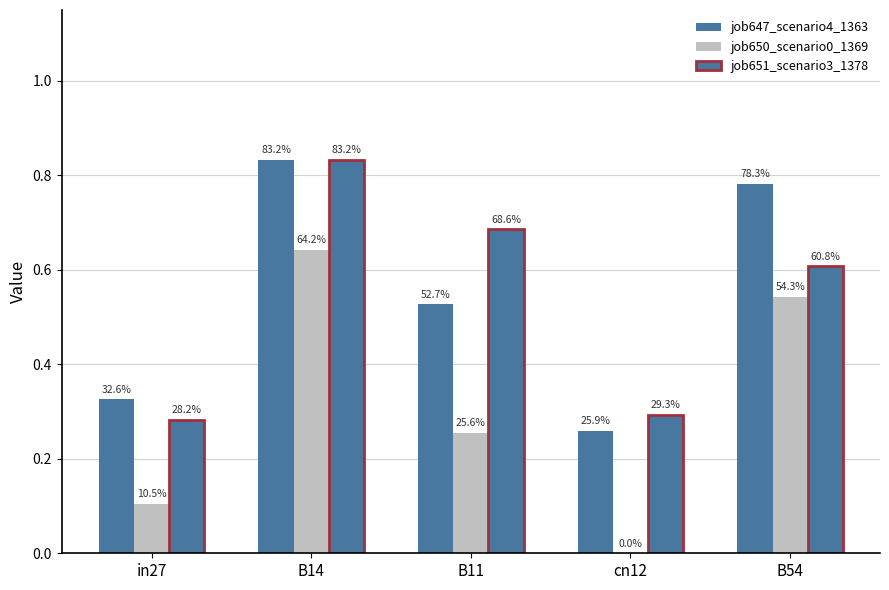

Reading left to right, extract all data points from this chart.

job647_scenario4_1363: 0.3	0.8	0.5	0.3	0.8
job650_scenario0_1369: 0.1	0.6	0.3	0.0	0.5
job651_scenario3_1378: 0.3	0.8	0.7	0.3	0.6